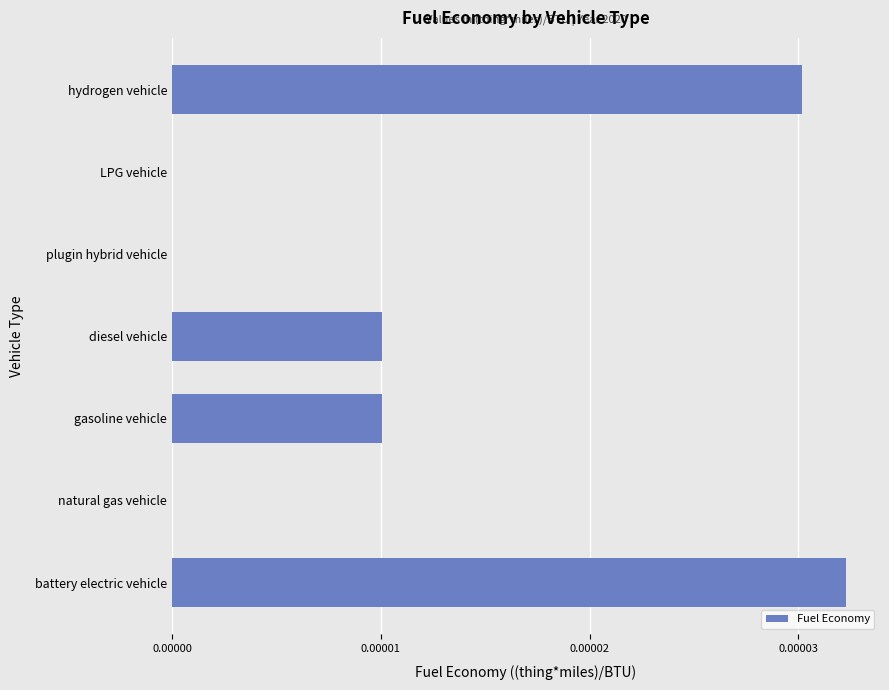

The value at diesel vehicle is 0.0. True or false?

True